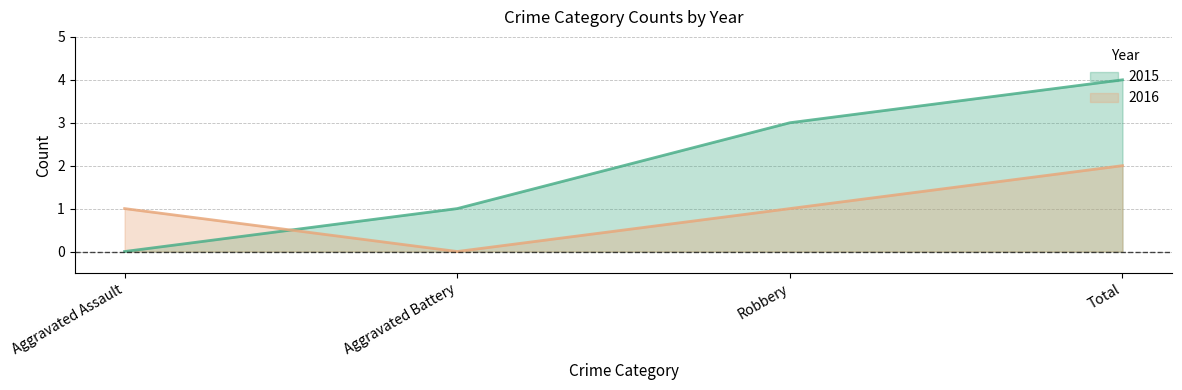

What is the difference between the 2016 values at Total and Aggravated Assault?

1